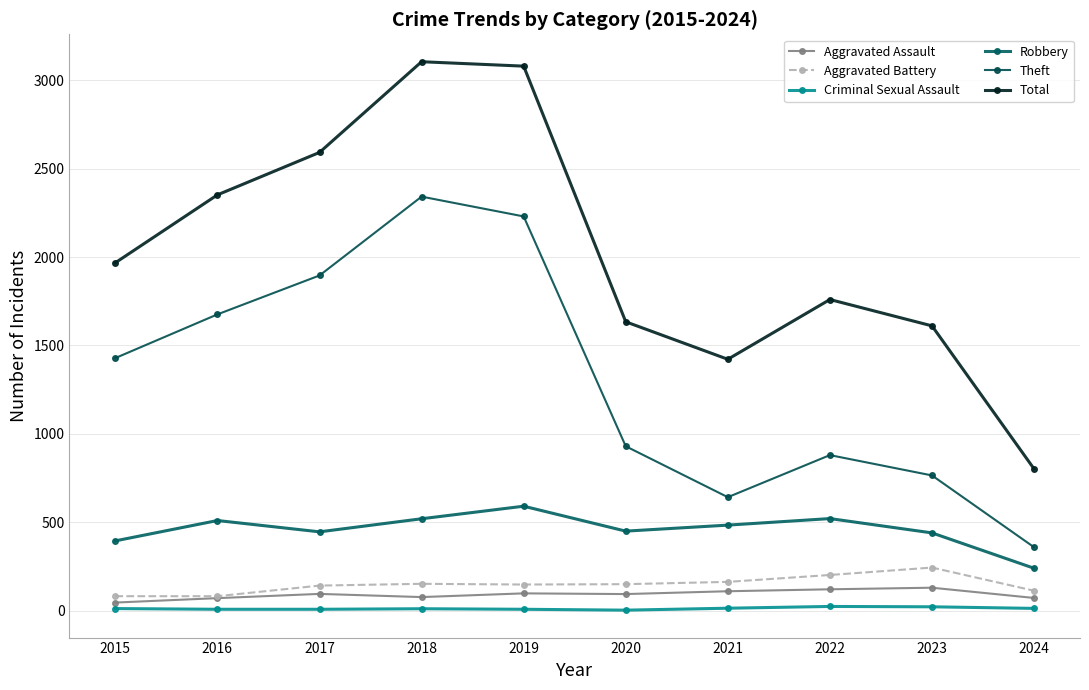

How many interior local peaks does the Total series have?

2